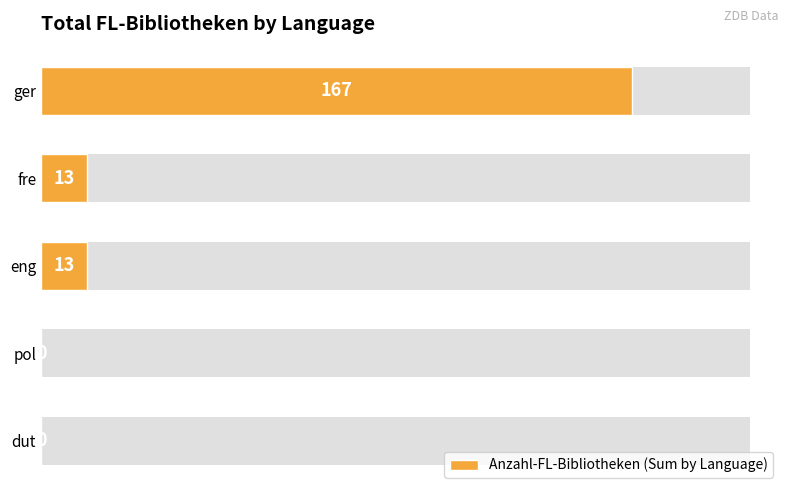

How many data points are less than 13?

2